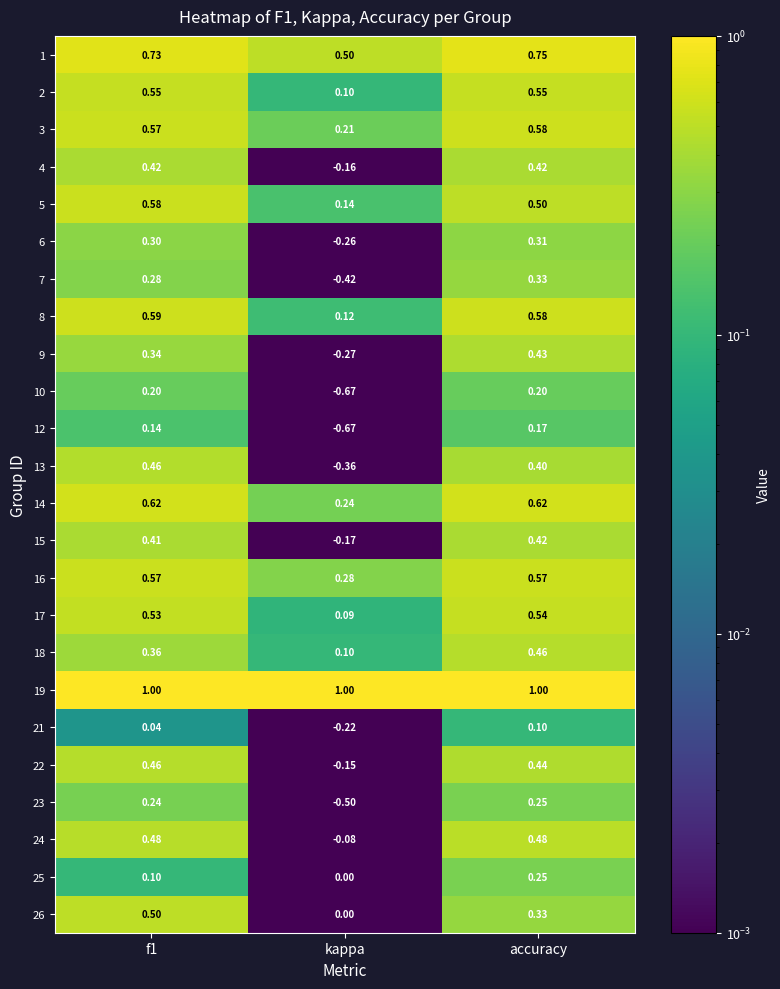

At how many categories does at least one series exceed 0?

3